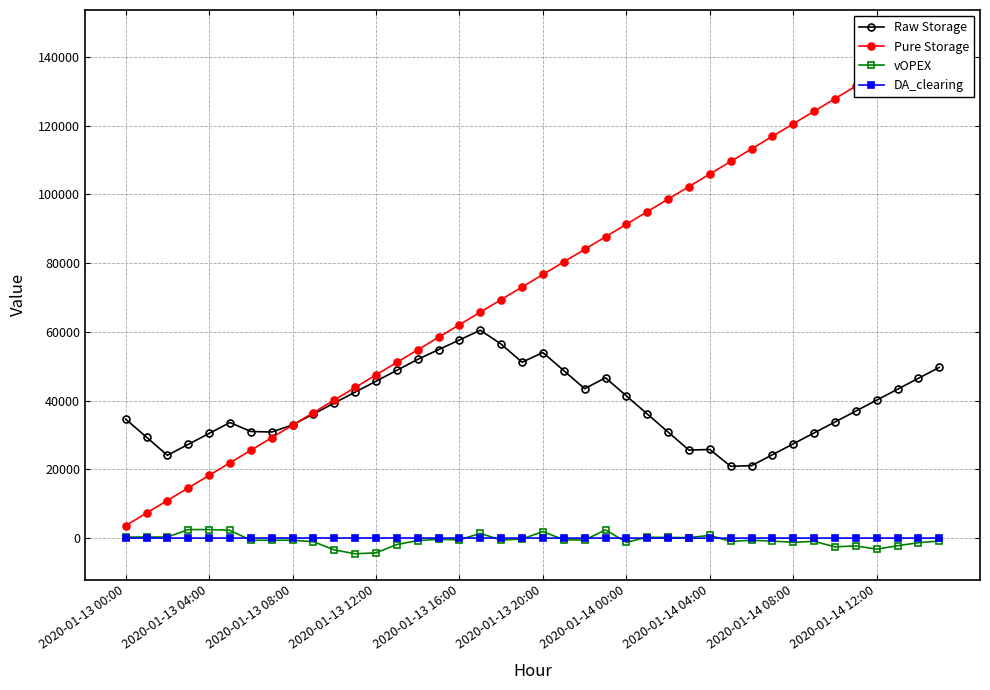

After their last crossing, which series has the higher values: Raw Storage or Pure Storage?

Pure Storage